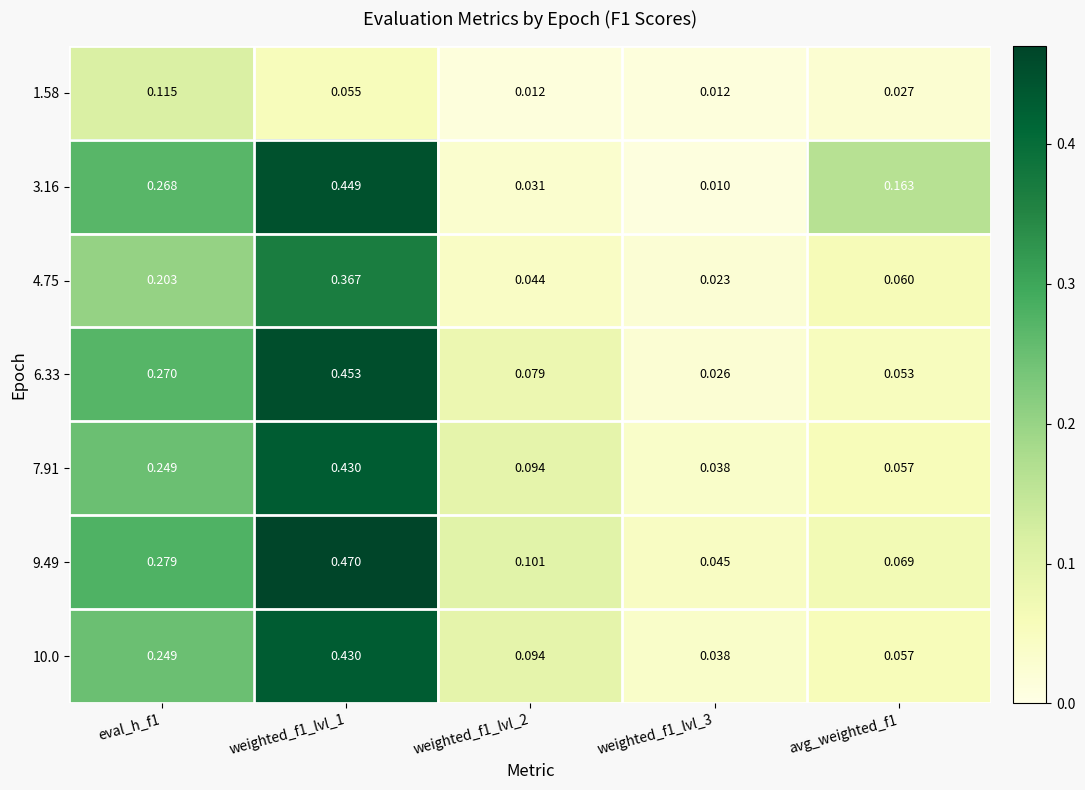

Is the value of 10.0 at weighted_f1_lvl_2 greater than the value of 6.33 at weighted_f1_lvl_2?

Yes